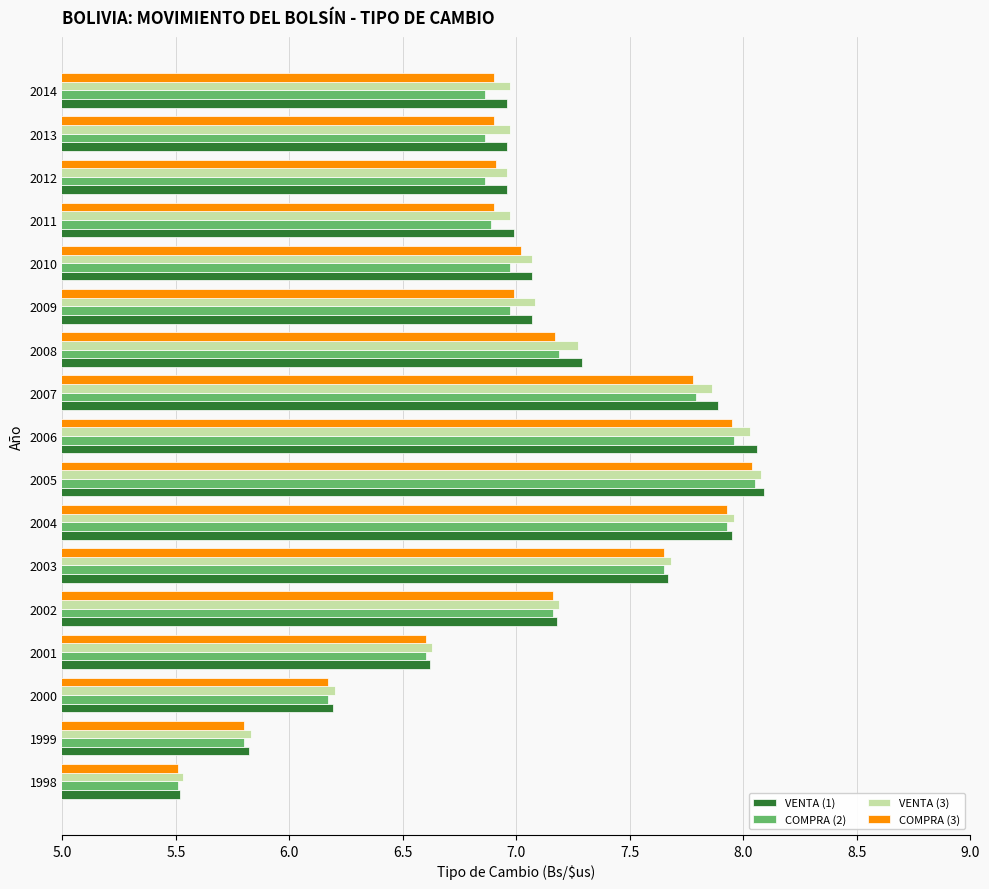

True or false: VENTA (1) has a value of 4.2 at 2008.

False